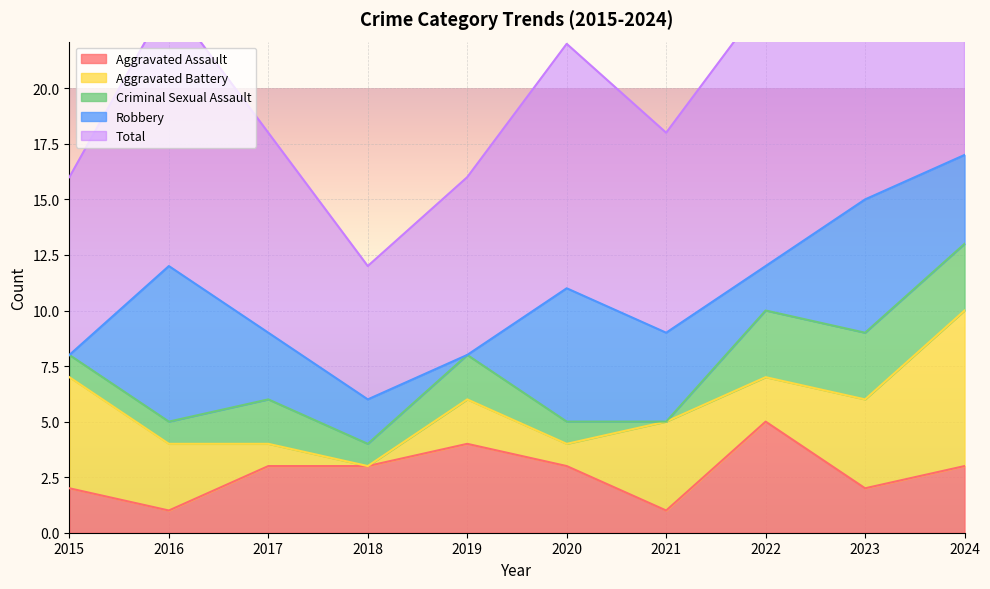

How many intersections are there between Aggravated Assault and Robbery?

4